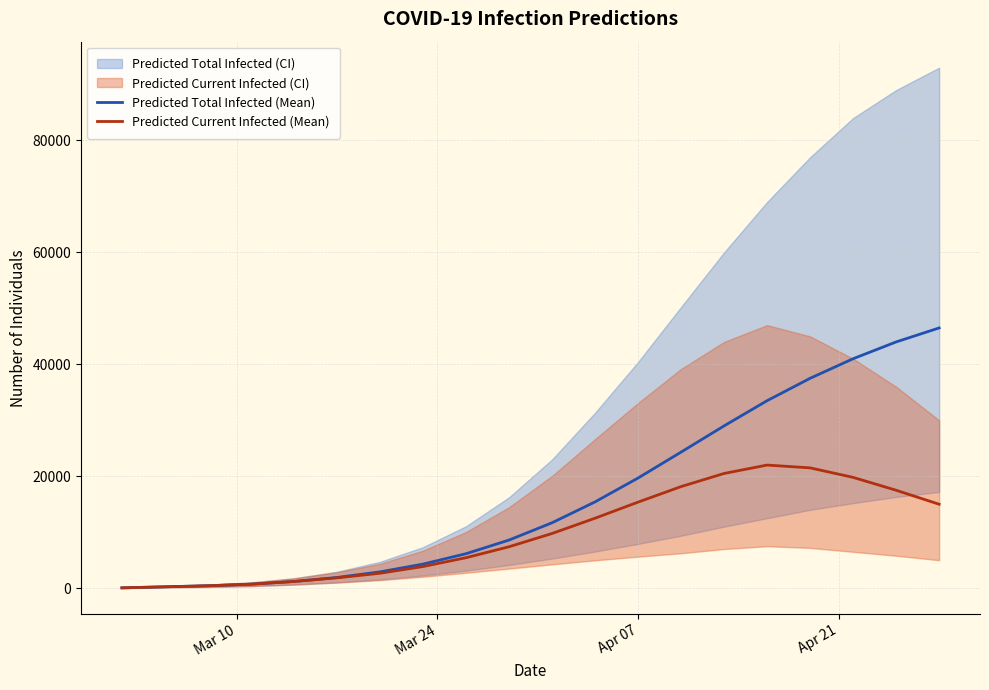

What is the difference between the maximum and second lowest values in the Predicted Total Infected (Mean) series?

46251